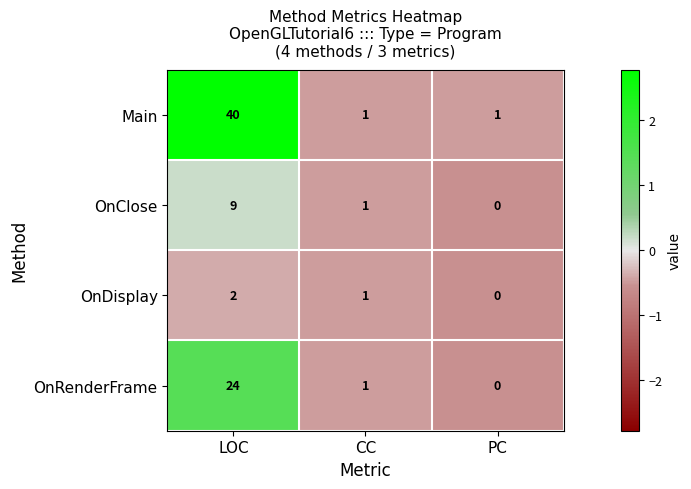

List the series in order of their overall mean, highest first.

Main, OnRenderFrame, OnClose, OnDisplay